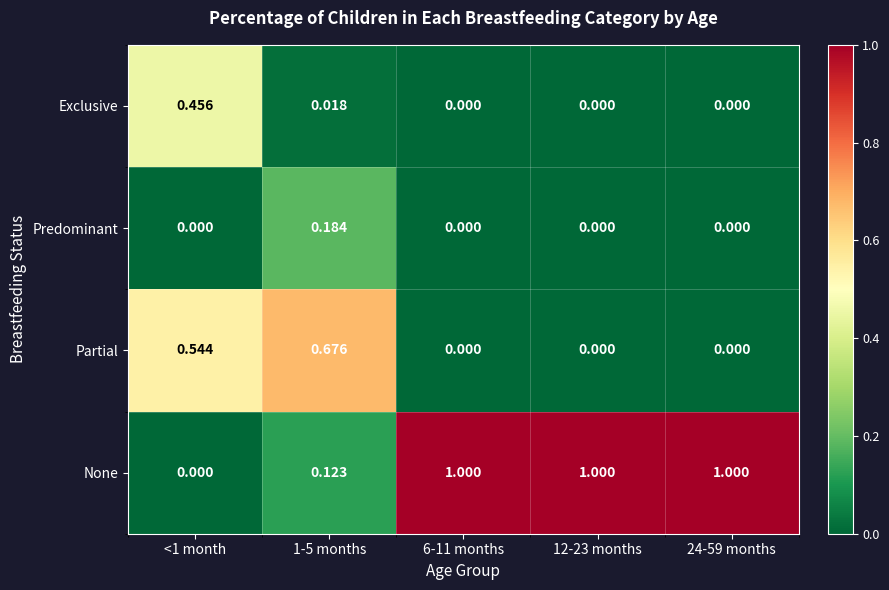

Which series has the widest spread of values?

None